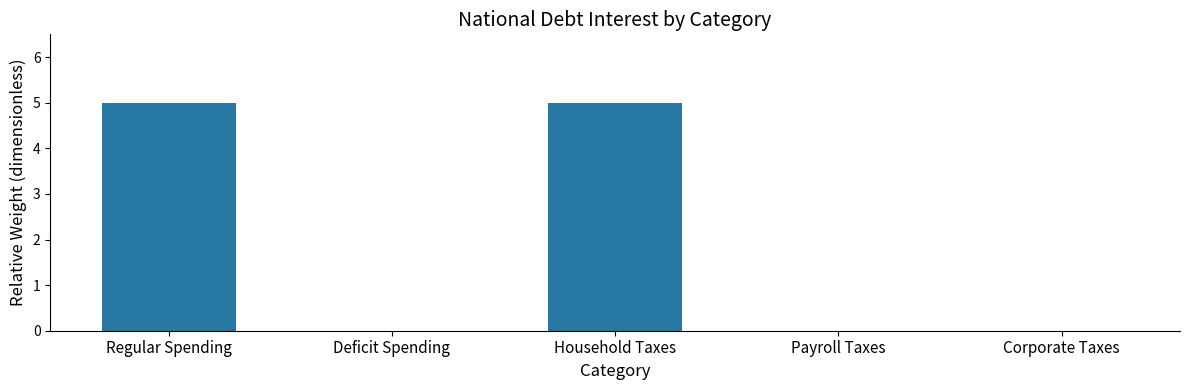

What is the average value?

2